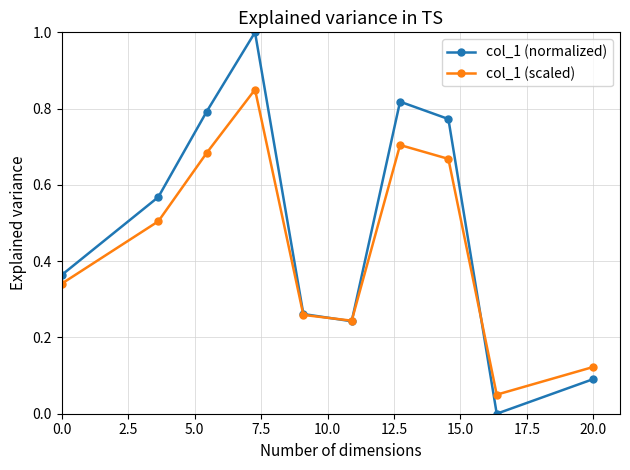

True or false: col_1 (normalized) has more than 2 points higher than both neighbors.

False